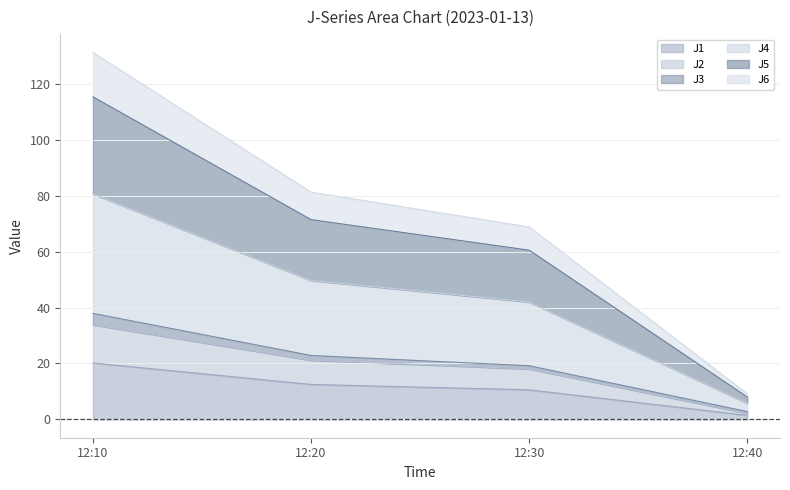

True or false: J2 and J4 intersect in this chart.

False